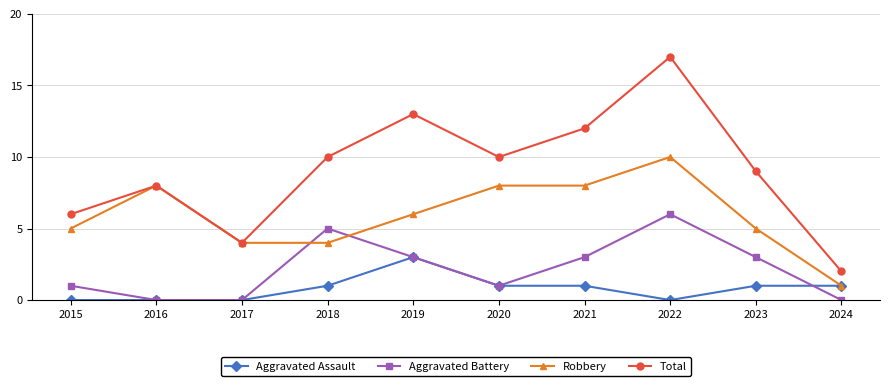

What is the maximum value shown in the chart?

17